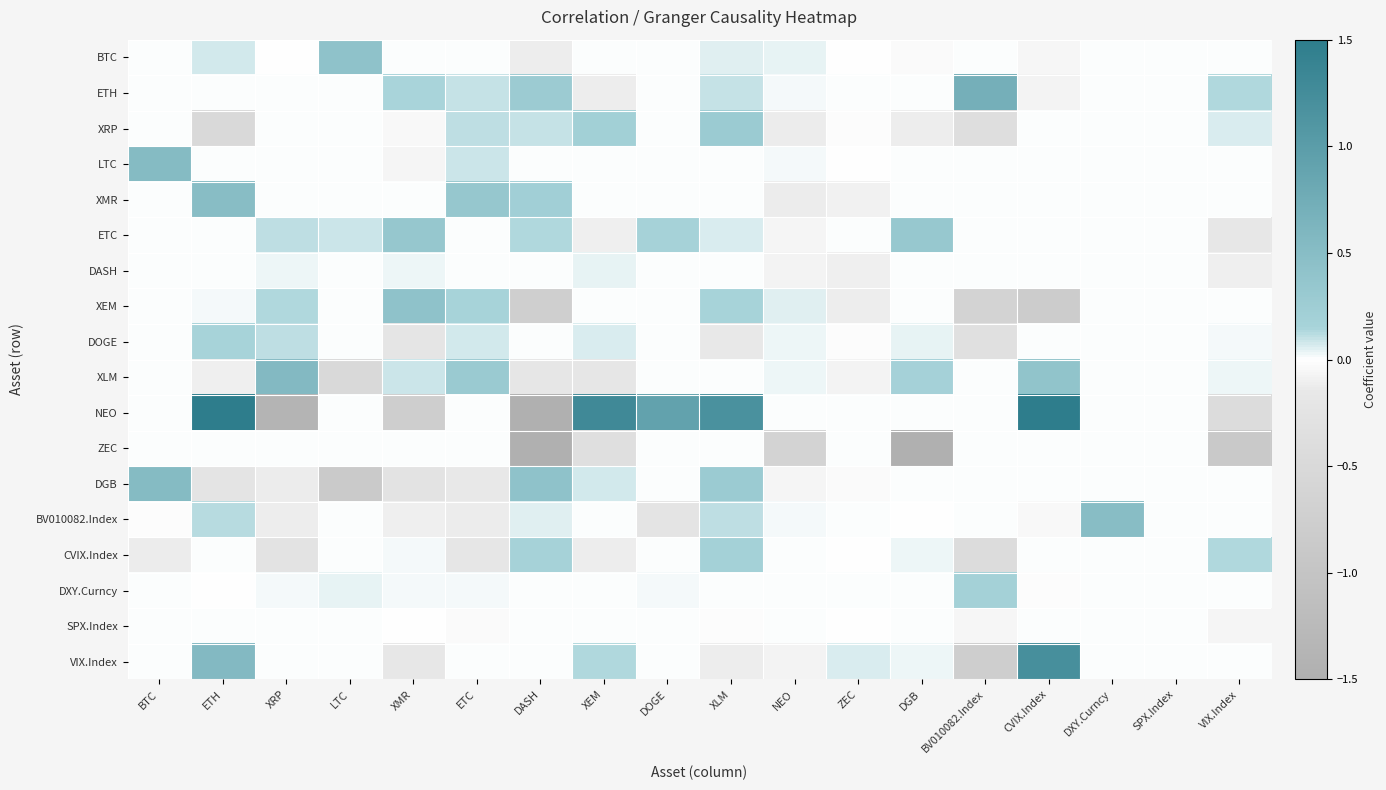

Reading left to right, transcribe all the data shown in this chart.

BTC: BTC=0.0	ETH=0.1	XRP=-0.0	LTC=0.4	XMR=0.0	ETC=0.0	DASH=-0.1	XEM=0.0	DOGE=0.0	XLM=0.0	NEO=0.0	ZEC=-0.0	DGB=-0.0	BV010082.Index=0.0	CVIX.Index=-0.0	DXY.Curncy=0.0	SPX.Index=0.0	VIX.Index=0.0
ETH: BTC=0.0	ETH=0.0	XRP=0.0	LTC=0.0	XMR=0.1	ETC=0.1	DASH=0.3	XEM=-0.1	DOGE=0.0	XLM=0.1	NEO=0.0	ZEC=0.0	DGB=0.0	BV010082.Index=0.7	CVIX.Index=-0.1	DXY.Curncy=0.0	SPX.Index=0.0	VIX.Index=0.1
XRP: BTC=0.0	ETH=-0.5	XRP=0.0	LTC=0.0	XMR=-0.0	ETC=0.1	DASH=0.1	XEM=0.2	DOGE=0.0	XLM=0.3	NEO=-0.1	ZEC=-0.0	DGB=-0.1	BV010082.Index=-0.4	CVIX.Index=0.0	DXY.Curncy=0.0	SPX.Index=0.0	VIX.Index=0.1
LTC: BTC=0.5	ETH=0.0	XRP=0.0	LTC=0.0	XMR=-0.1	ETC=0.1	DASH=0.0	XEM=0.0	DOGE=0.0	XLM=0.0	NEO=0.0	ZEC=-0.0	DGB=0.0	BV010082.Index=0.0	CVIX.Index=0.0	DXY.Curncy=0.0	SPX.Index=0.0	VIX.Index=0.0
XMR: BTC=0.0	ETH=0.5	XRP=0.0	LTC=0.0	XMR=0.0	ETC=0.4	DASH=0.2	XEM=0.0	DOGE=0.0	XLM=0.0	NEO=-0.1	ZEC=-0.1	DGB=0.0	BV010082.Index=0.0	CVIX.Index=0.0	DXY.Curncy=0.0	SPX.Index=0.0	VIX.Index=0.0
ETC: BTC=0.0	ETH=0.0	XRP=0.1	LTC=0.1	XMR=0.4	ETC=0.0	DASH=0.1	XEM=-0.1	DOGE=0.2	XLM=0.1	NEO=-0.1	ZEC=0.0	DGB=0.3	BV010082.Index=0.0	CVIX.Index=0.0	DXY.Curncy=0.0	SPX.Index=0.0	VIX.Index=-0.2
DASH: BTC=0.0	ETH=0.0	XRP=0.0	LTC=0.0	XMR=0.0	ETC=0.0	DASH=0.0	XEM=0.0	DOGE=0.0	XLM=0.0	NEO=-0.1	ZEC=-0.1	DGB=0.0	BV010082.Index=0.0	CVIX.Index=0.0	DXY.Curncy=0.0	SPX.Index=0.0	VIX.Index=-0.1
XEM: BTC=0.0	ETH=0.0	XRP=0.1	LTC=0.0	XMR=0.4	ETC=0.2	DASH=-0.7	XEM=0.0	DOGE=0.0	XLM=0.2	NEO=0.1	ZEC=-0.1	DGB=0.0	BV010082.Index=-0.6	CVIX.Index=-0.8	DXY.Curncy=0.0	SPX.Index=0.0	VIX.Index=0.0
DOGE: BTC=0.0	ETH=0.2	XRP=0.1	LTC=0.0	XMR=-0.2	ETC=0.1	DASH=0.0	XEM=0.1	DOGE=0.0	XLM=-0.1	NEO=0.0	ZEC=-0.0	DGB=0.0	BV010082.Index=-0.3	CVIX.Index=0.0	DXY.Curncy=0.0	SPX.Index=0.0	VIX.Index=0.0
XLM: BTC=0.0	ETH=-0.1	XRP=0.6	LTC=-0.5	XMR=0.1	ETC=0.3	DASH=-0.2	XEM=-0.2	DOGE=0.0	XLM=0.0	NEO=0.0	ZEC=-0.1	DGB=0.2	BV010082.Index=0.0	CVIX.Index=0.4	DXY.Curncy=0.0	SPX.Index=0.0	VIX.Index=0.0
NEO: BTC=0.0	ETH=1.5	XRP=-1.4	LTC=0.0	XMR=-0.8	ETC=0.0	DASH=-1.5	XEM=1.3	DOGE=0.9	XLM=1.2	NEO=0.0	ZEC=0.0	DGB=0.0	BV010082.Index=0.0	CVIX.Index=1.5	DXY.Curncy=0.0	SPX.Index=0.0	VIX.Index=-0.4
ZEC: BTC=0.0	ETH=0.0	XRP=0.0	LTC=0.0	XMR=0.0	ETC=0.0	DASH=-1.5	XEM=-0.4	DOGE=0.0	XLM=0.0	NEO=-0.6	ZEC=0.0	DGB=-1.5	BV010082.Index=0.0	CVIX.Index=0.0	DXY.Curncy=0.0	SPX.Index=0.0	VIX.Index=-0.9
DGB: BTC=0.5	ETH=-0.2	XRP=-0.1	LTC=-0.9	XMR=-0.3	ETC=-0.1	DASH=0.4	XEM=0.1	DOGE=0.0	XLM=0.3	NEO=-0.1	ZEC=-0.0	DGB=0.0	BV010082.Index=0.0	CVIX.Index=0.0	DXY.Curncy=0.0	SPX.Index=0.0	VIX.Index=0.0
BV010082.Index: BTC=-0.0	ETH=0.1	XRP=-0.1	LTC=0.0	XMR=-0.1	ETC=-0.1	DASH=0.1	XEM=0.0	DOGE=-0.2	XLM=0.1	NEO=0.0	ZEC=0.0	DGB=-0.0	BV010082.Index=0.0	CVIX.Index=-0.0	DXY.Curncy=0.5	SPX.Index=0.0	VIX.Index=0.0
CVIX.Index: BTC=-0.1	ETH=0.0	XRP=-0.3	LTC=0.0	XMR=0.0	ETC=-0.2	DASH=0.2	XEM=-0.1	DOGE=0.0	XLM=0.2	NEO=0.0	ZEC=-0.0	DGB=0.0	BV010082.Index=-0.4	CVIX.Index=0.0	DXY.Curncy=0.0	SPX.Index=0.0	VIX.Index=0.1
DXY.Curncy: BTC=0.0	ETH=-0.0	XRP=0.0	LTC=0.0	XMR=0.0	ETC=0.0	DASH=0.0	XEM=0.0	DOGE=0.0	XLM=0.0	NEO=0.0	ZEC=0.0	DGB=0.0	BV010082.Index=0.2	CVIX.Index=-0.0	DXY.Curncy=0.0	SPX.Index=0.0	VIX.Index=0.0
SPX.Index: BTC=0.0	ETH=0.0	XRP=0.0	LTC=0.0	XMR=-0.0	ETC=-0.0	DASH=0.0	XEM=0.0	DOGE=0.0	XLM=-0.0	NEO=0.0	ZEC=-0.0	DGB=0.0	BV010082.Index=-0.1	CVIX.Index=0.0	DXY.Curncy=0.0	SPX.Index=0.0	VIX.Index=-0.1
VIX.Index: BTC=0.0	ETH=0.6	XRP=0.0	LTC=0.0	XMR=-0.2	ETC=0.0	DASH=0.0	XEM=0.1	DOGE=0.0	XLM=-0.1	NEO=-0.1	ZEC=0.1	DGB=0.0	BV010082.Index=-0.8	CVIX.Index=1.2	DXY.Curncy=0.0	SPX.Index=0.0	VIX.Index=0.0